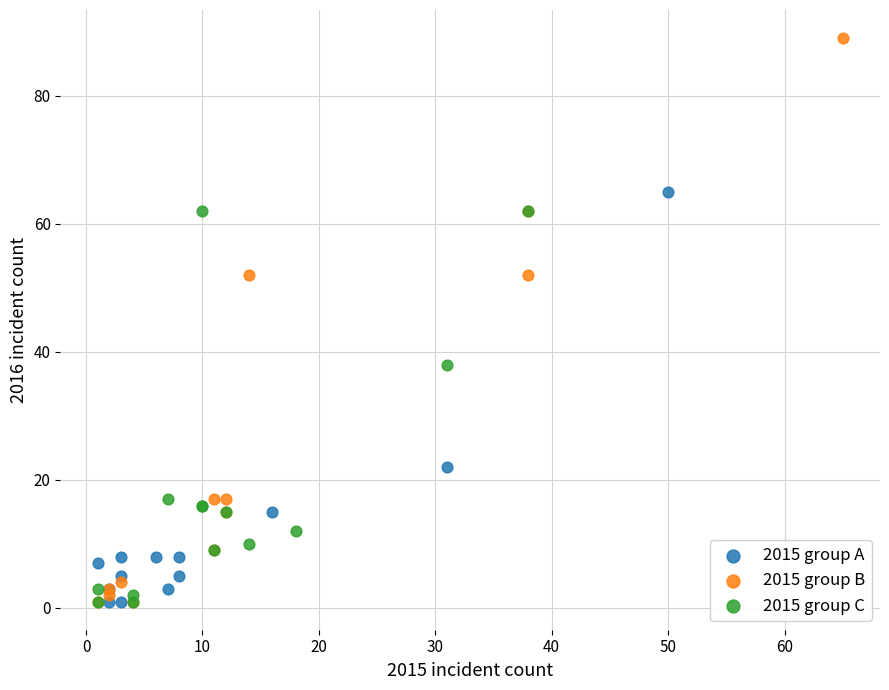

Which series has the largest Y range (max minus min)?

2015 group B